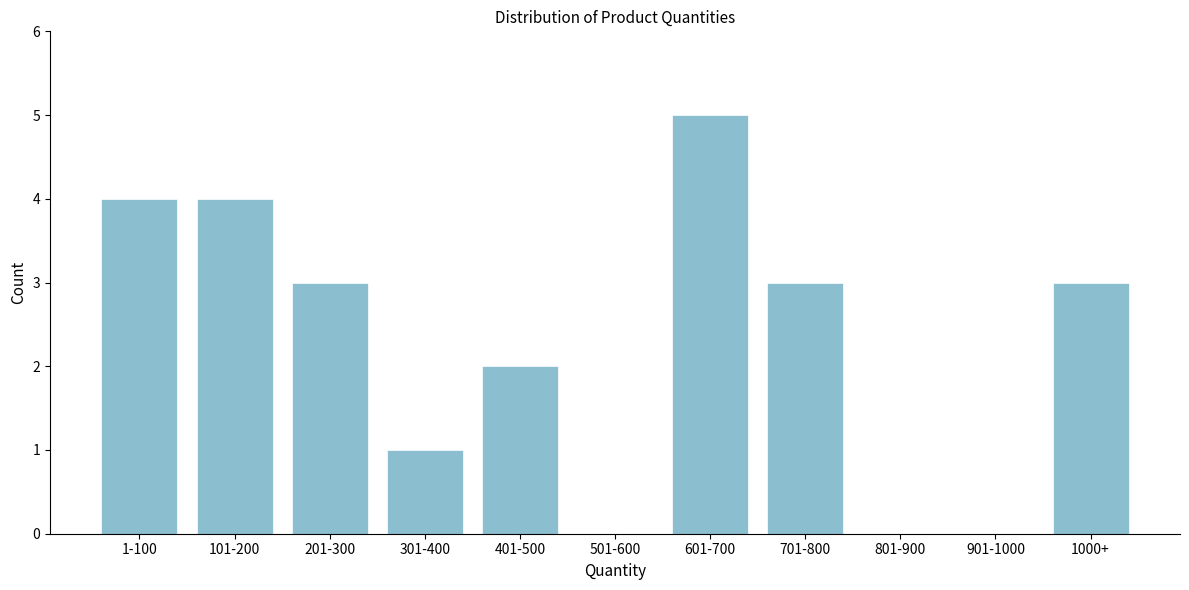

Reading right to left, transcribe all the data shown in this chart.

1000+=3	901-1000=0	801-900=0	701-800=3	601-700=5	501-600=0	401-500=2	301-400=1	201-300=3	101-200=4	1-100=4